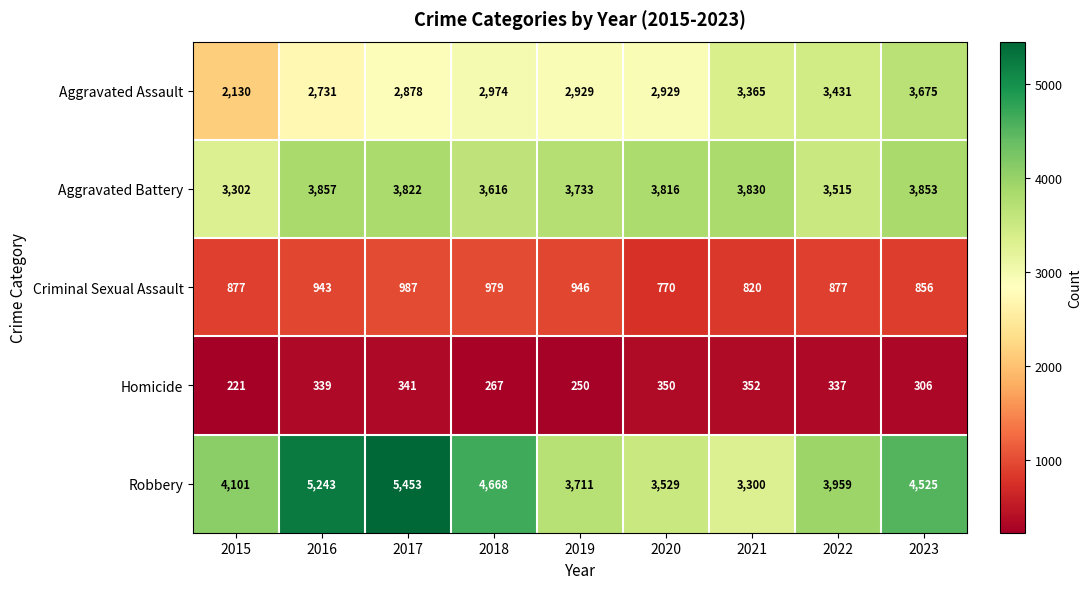

How many data points in Criminal Sexual Assault are less than 877?

3